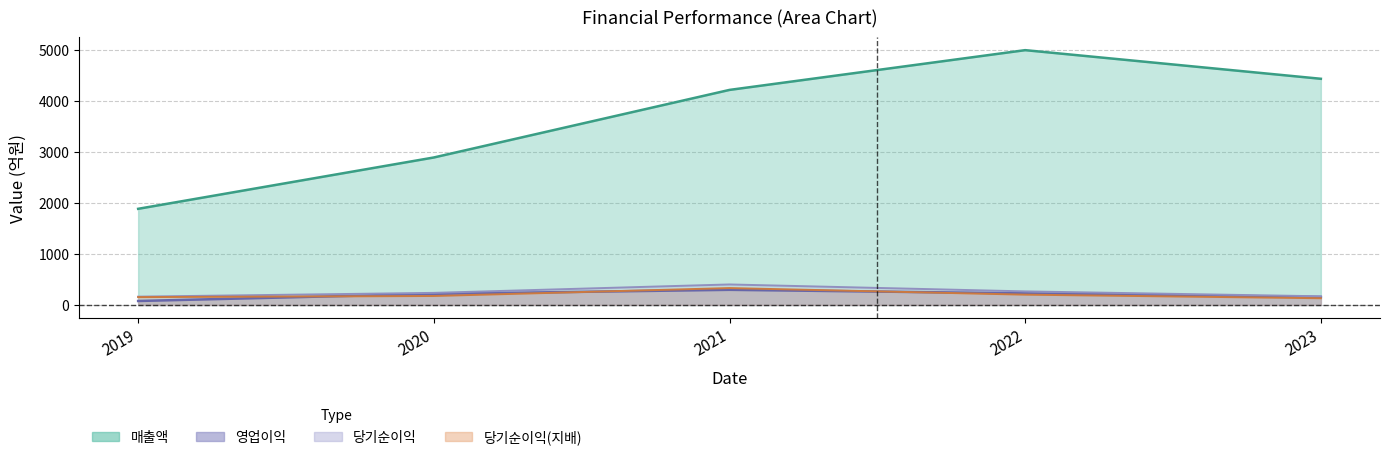

Which series has the largest total across all categories?

매출액